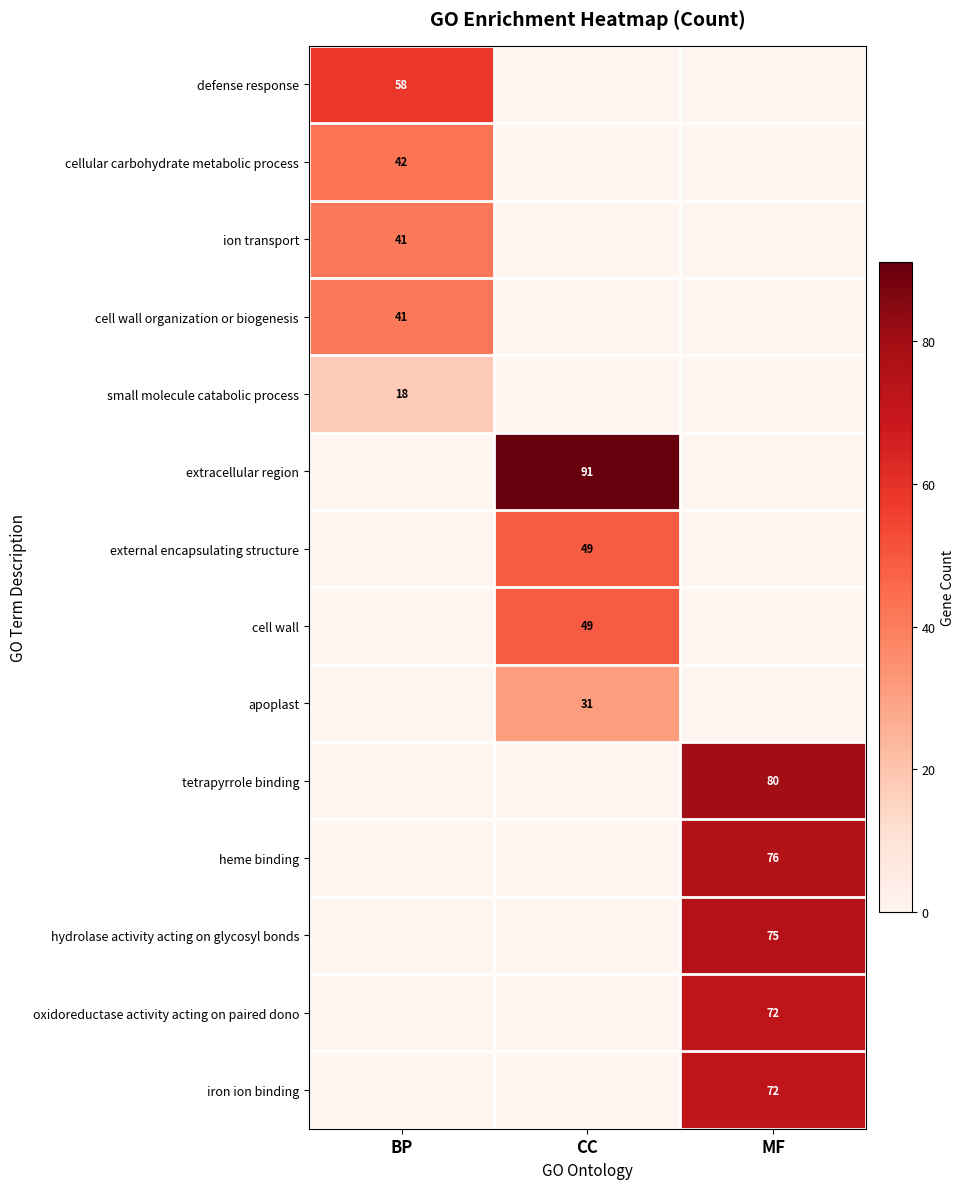

The value of external encapsulating structure at CC is 49. True or false?

True